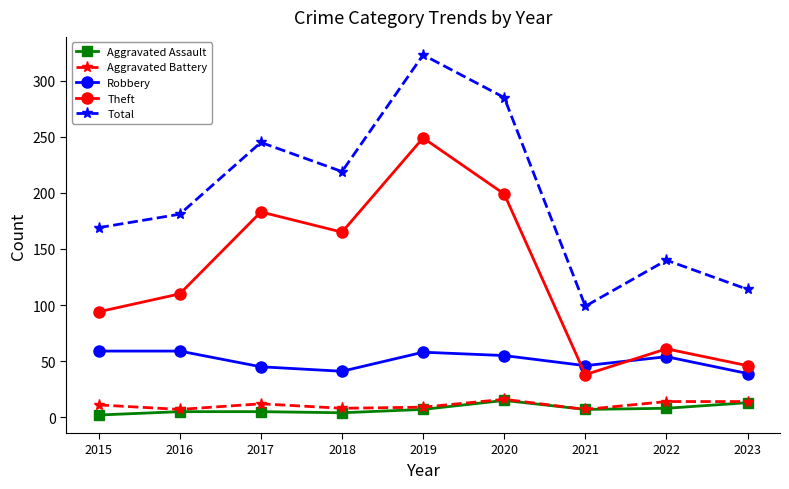

True or false: Total and Aggravated Battery cross at least once.

False